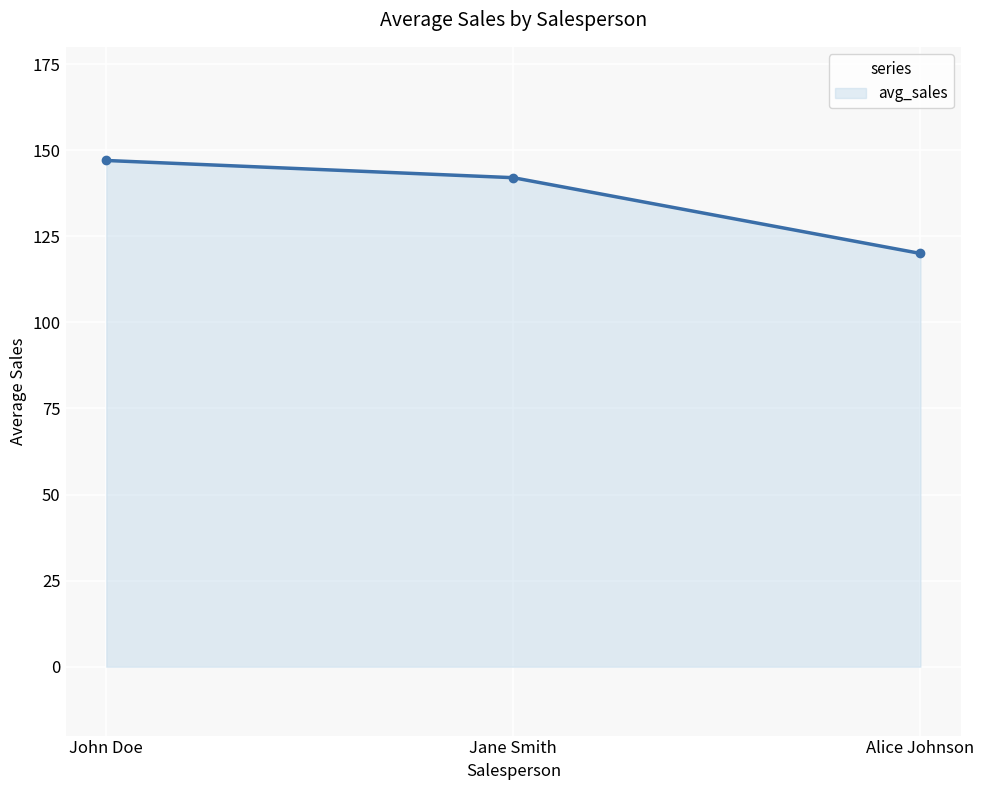

Count the number of data series in this chart.

1